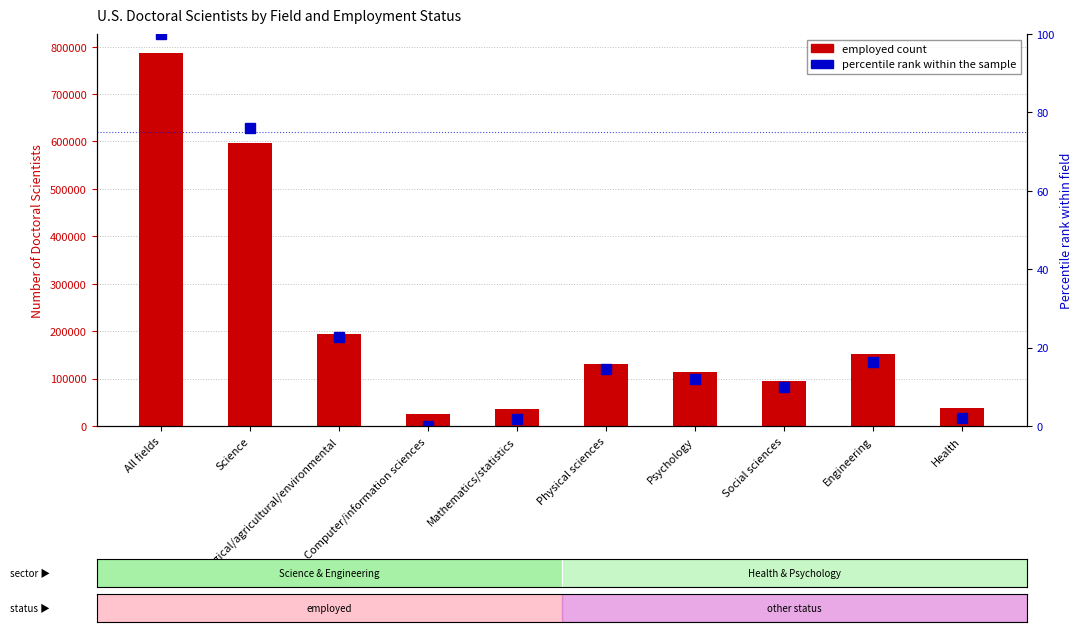

What is the sum of the Total (percentile rank) values at All fields and Psychology?

112.1